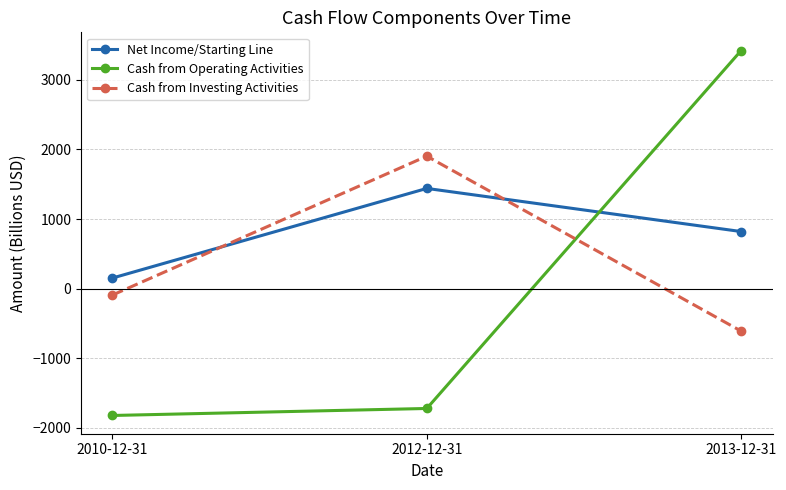

Which category has the lowest value in the Net Income/Starting Line series?

2010-12-31